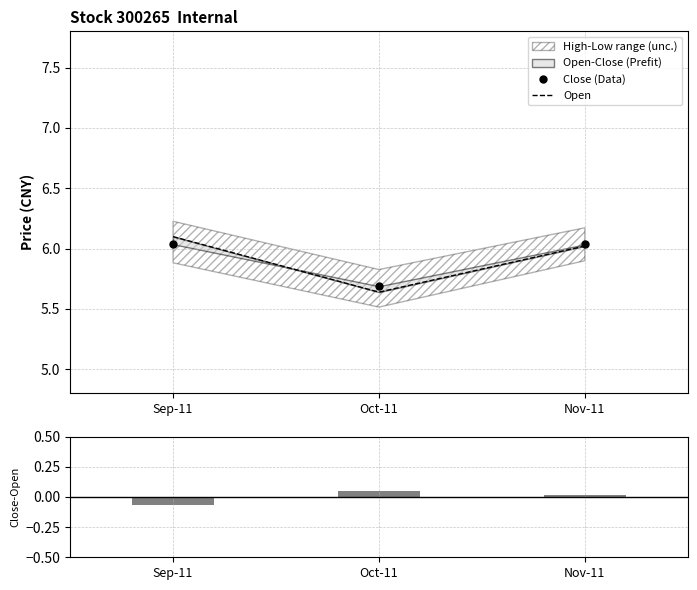

What is the highest value of the Close (Data) series?

6.0